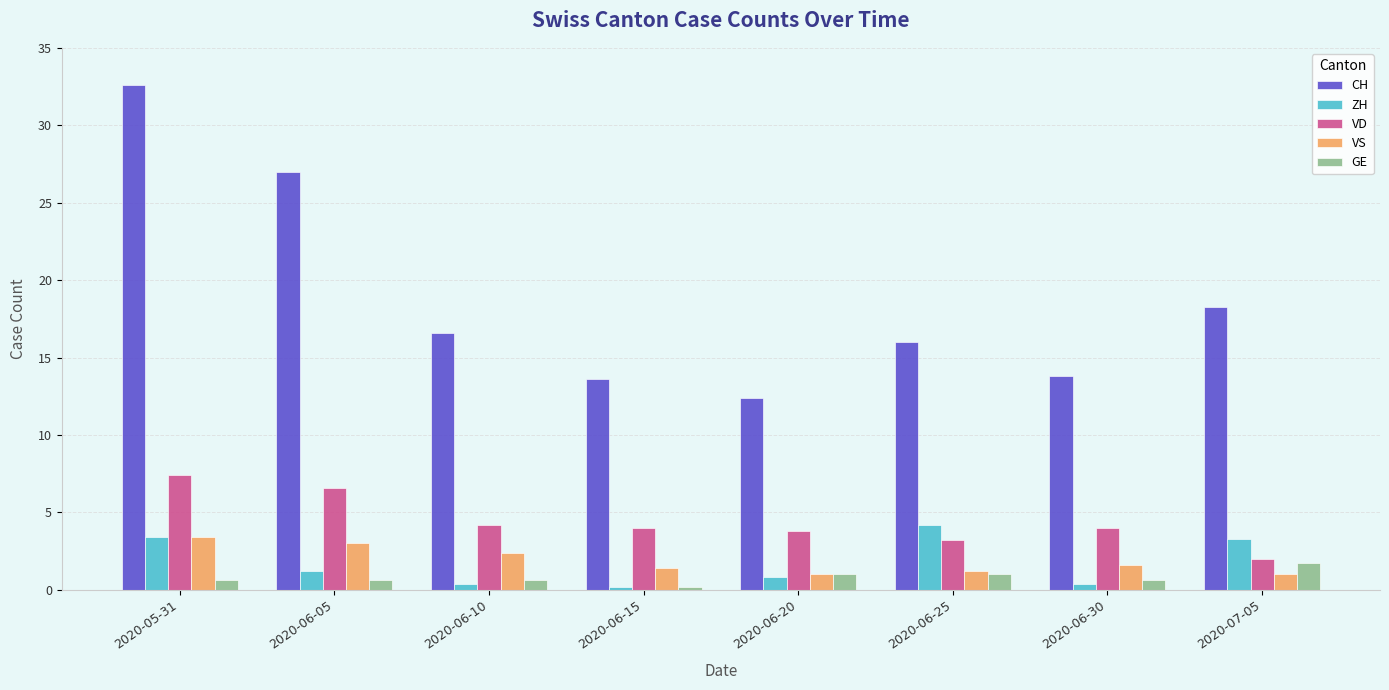

How many groups of bars are there?

8